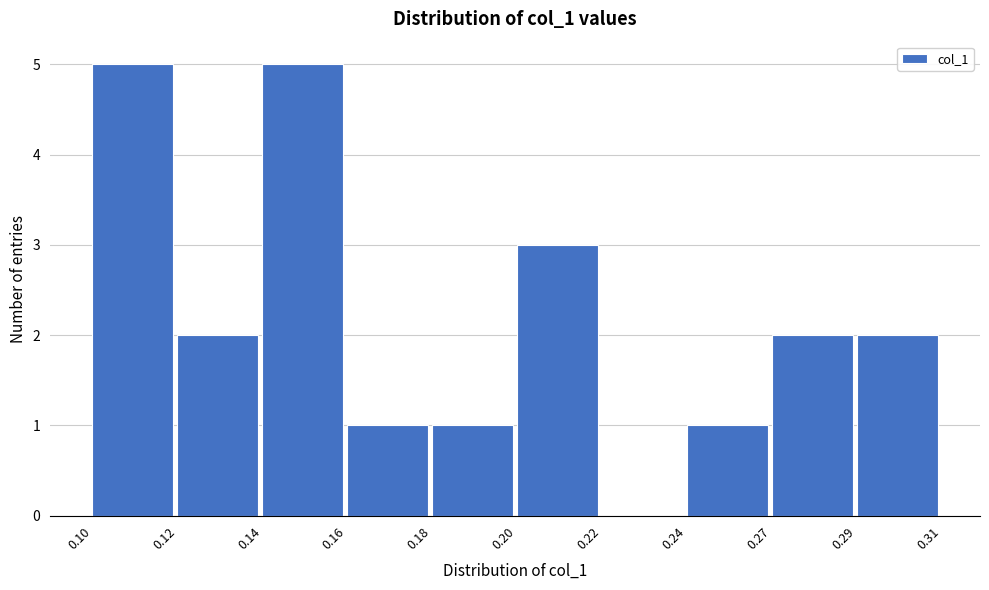

Reading left to right, what are all the values shown in this chart?

0.10=5	0.12=2	0.14=5	0.16=1	0.18=1	0.20=3	0.22=0	0.24=1	0.27=2	0.29=2